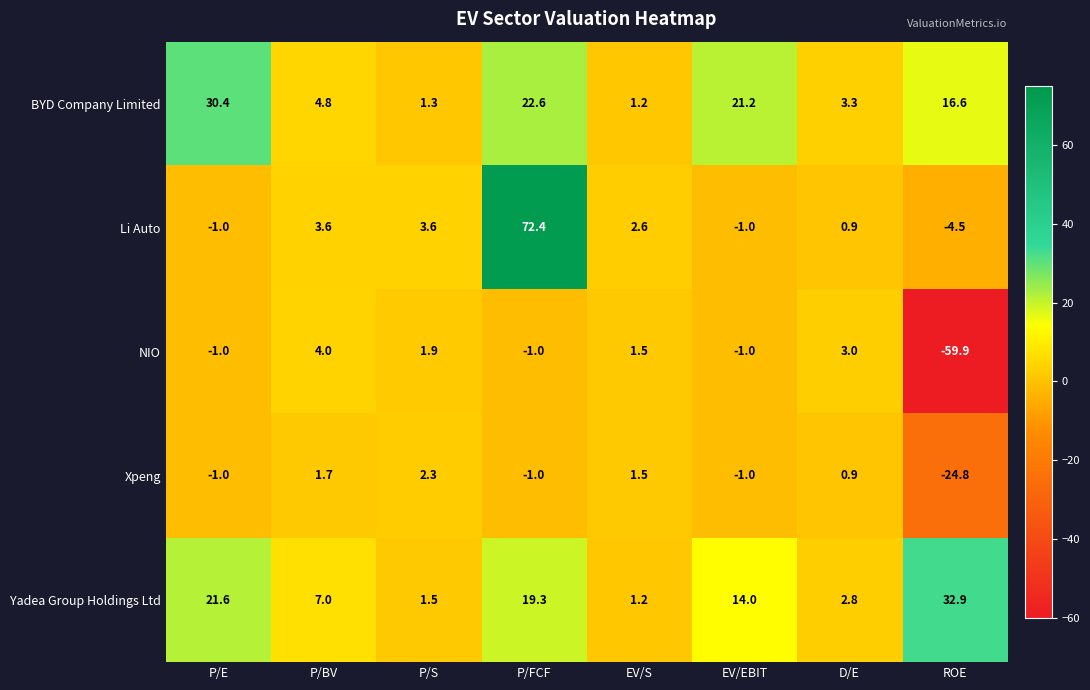

What is the difference between the highest and lowest values at D/E?

2.4